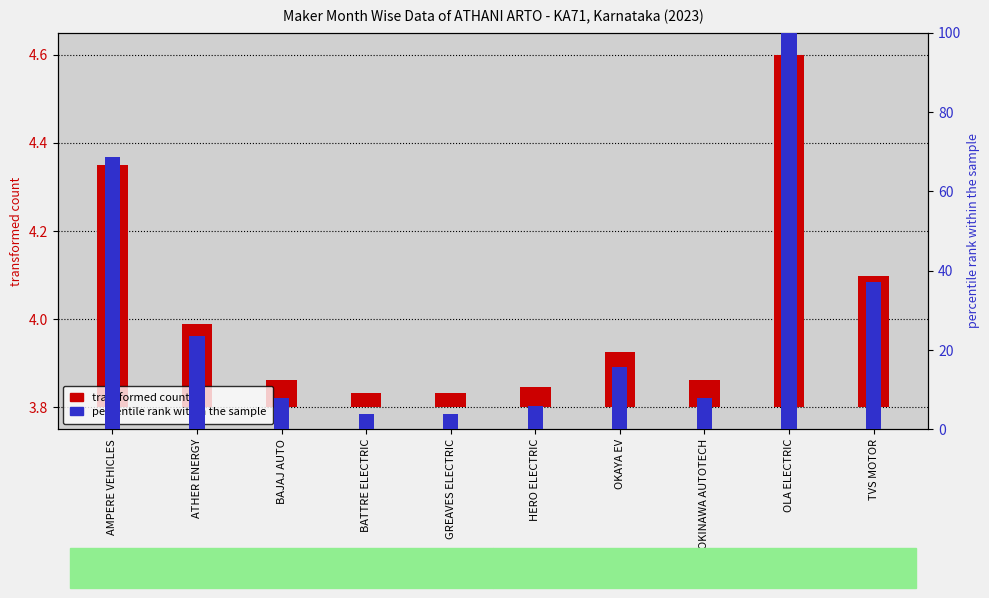

True or false: percentile rank within the sample has a value of 13.6 at BAJAJ AUTO.

False